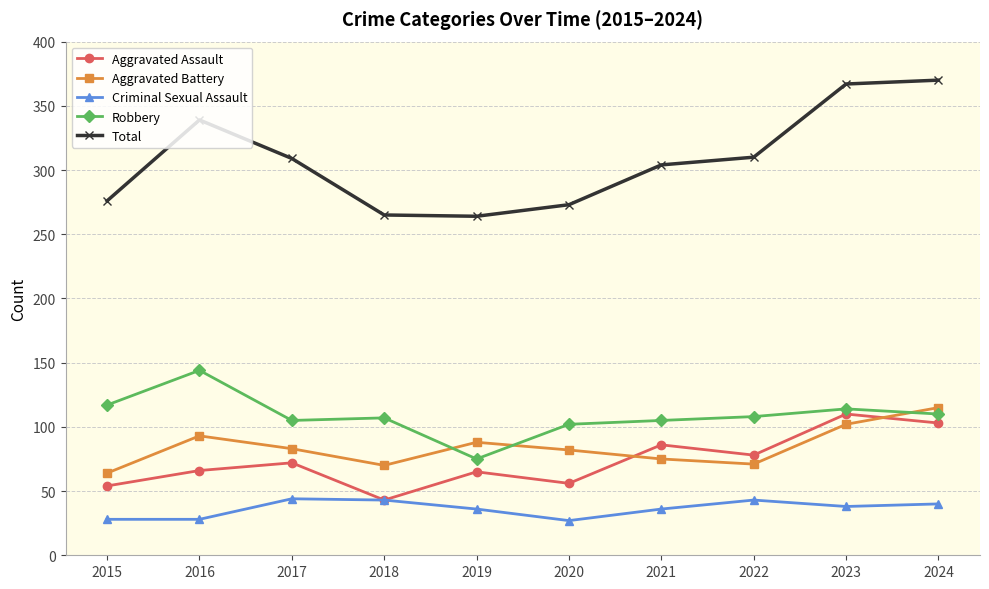

What is the value of the Total point at the 8th from the left?

310